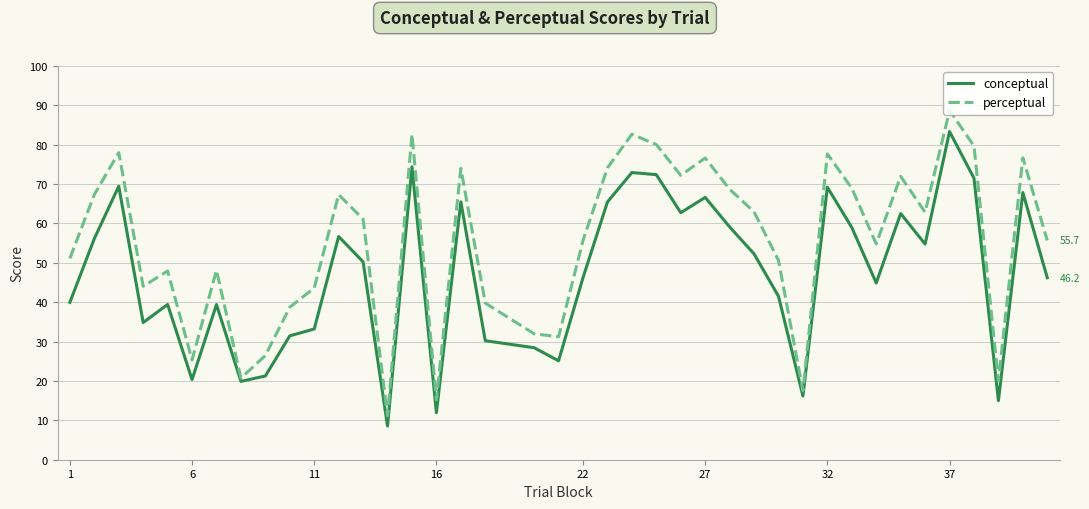

Which series has the largest range (max minus min)?

perceptual